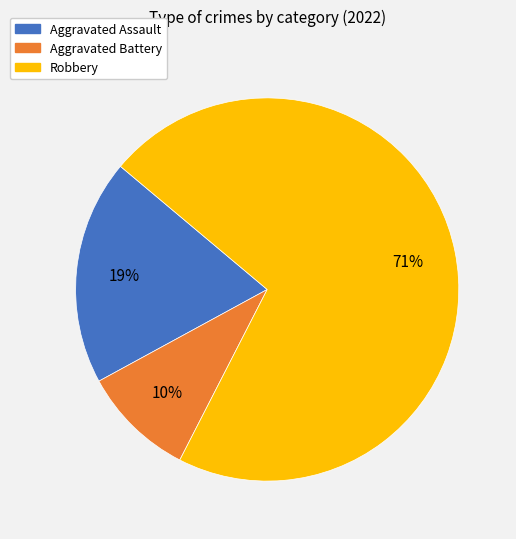

To the nearest percent, what is the average slice percentage?

33%